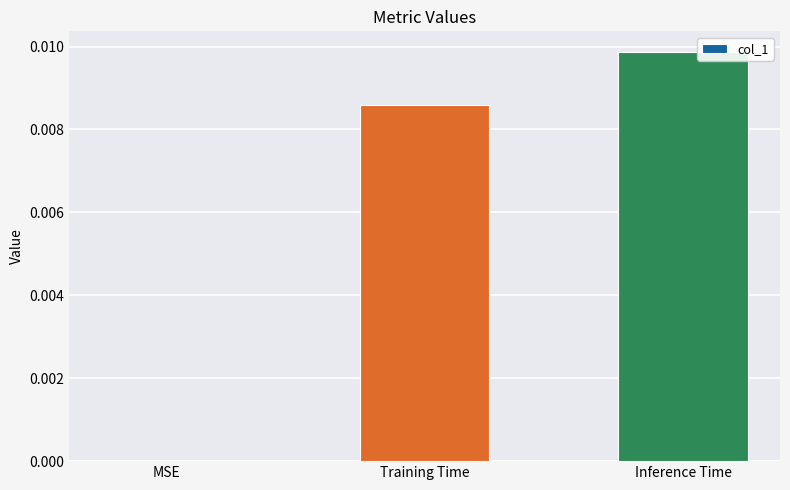

Which label corresponds to the largest value in the chart?

Inference Time